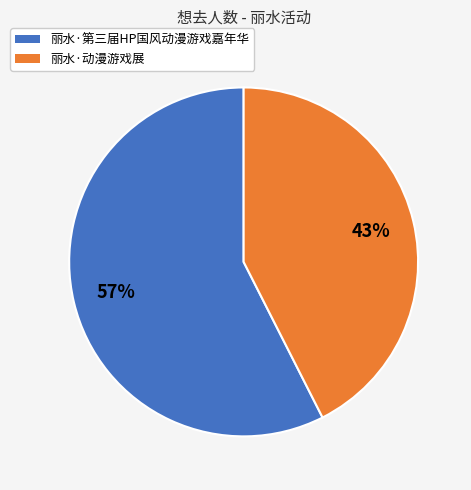

Which slice represents more than half of the pie?

丽水·第三届HP国风动漫游戏嘉年华